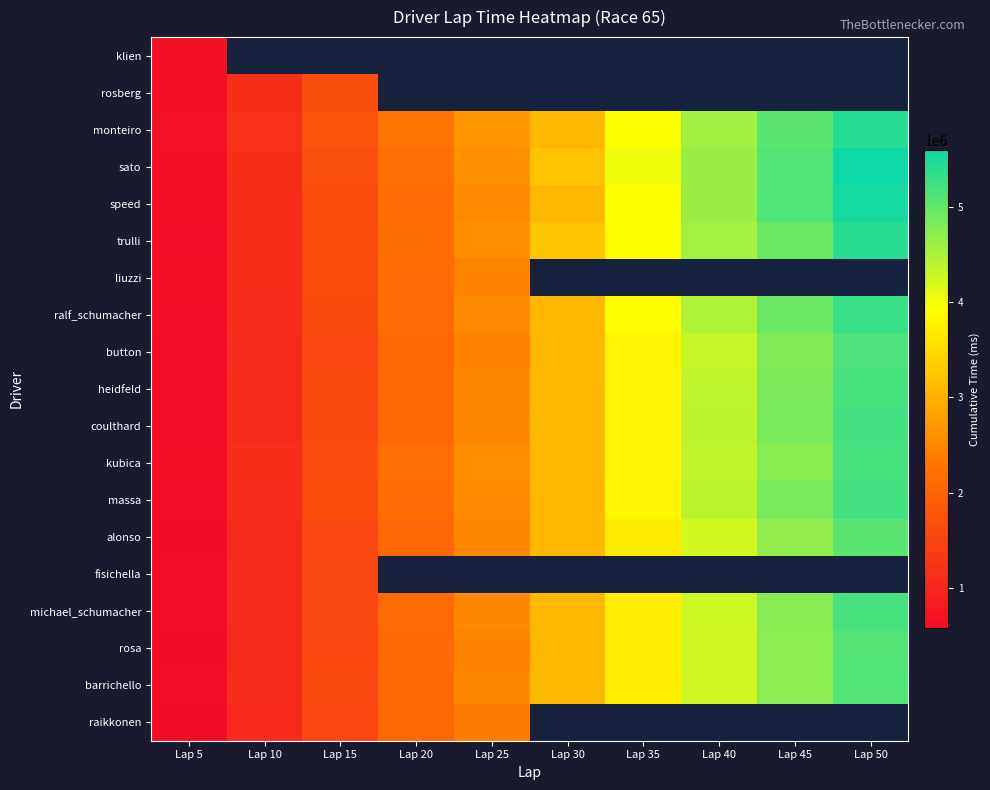

How many values in the button series are below 3070769?

5